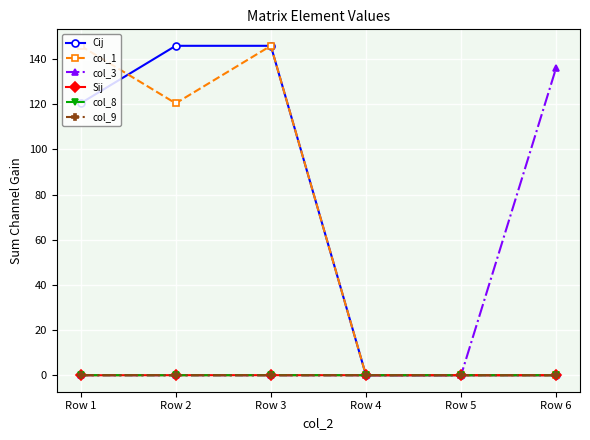

At how many categories does at least one series exceed 115?

4